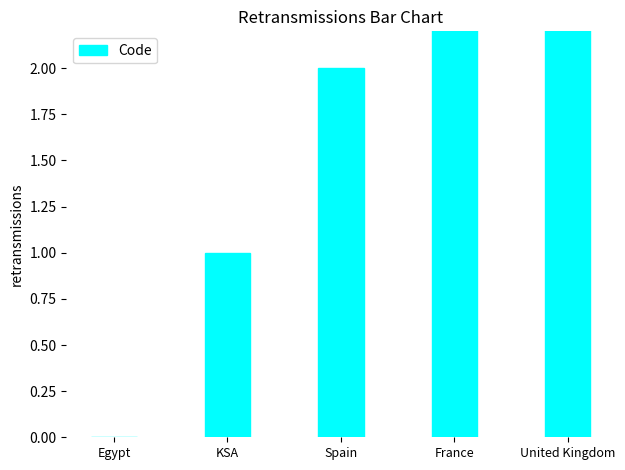

Reading left to right, list all the values displayed in this chart.

0	1	2	3	4